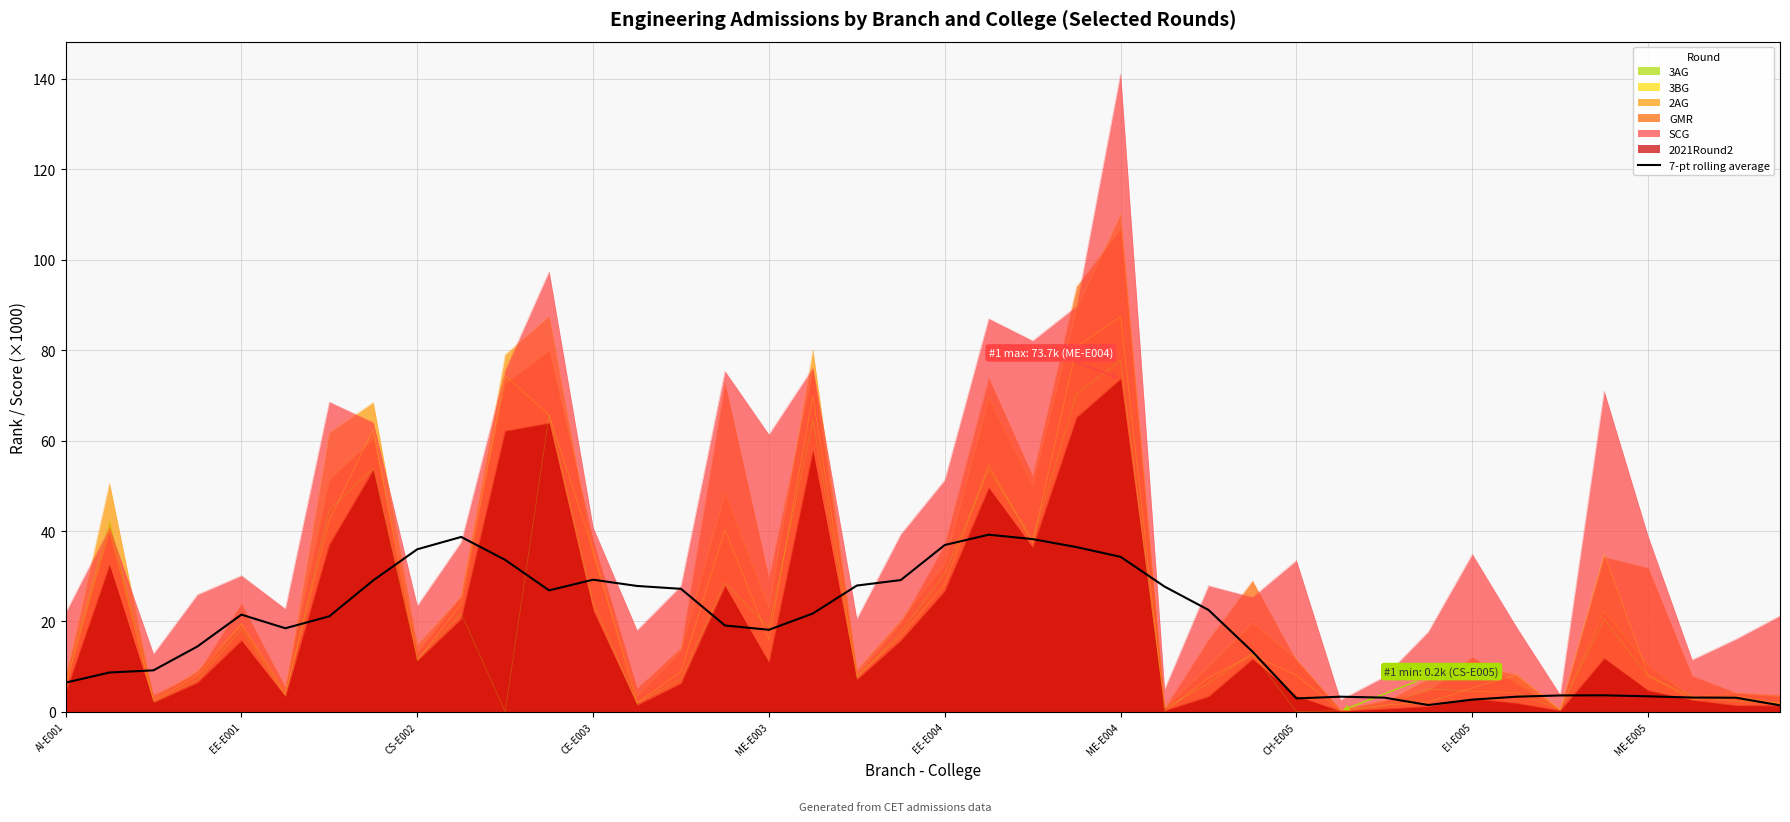

What position from the right is 11?

29